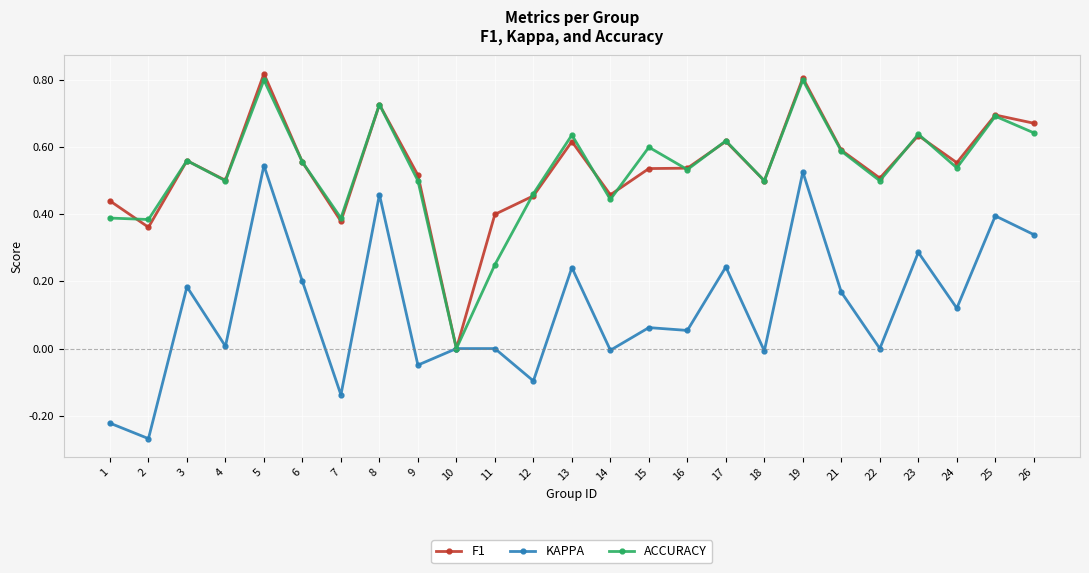

How many lines are shown in the chart?

3